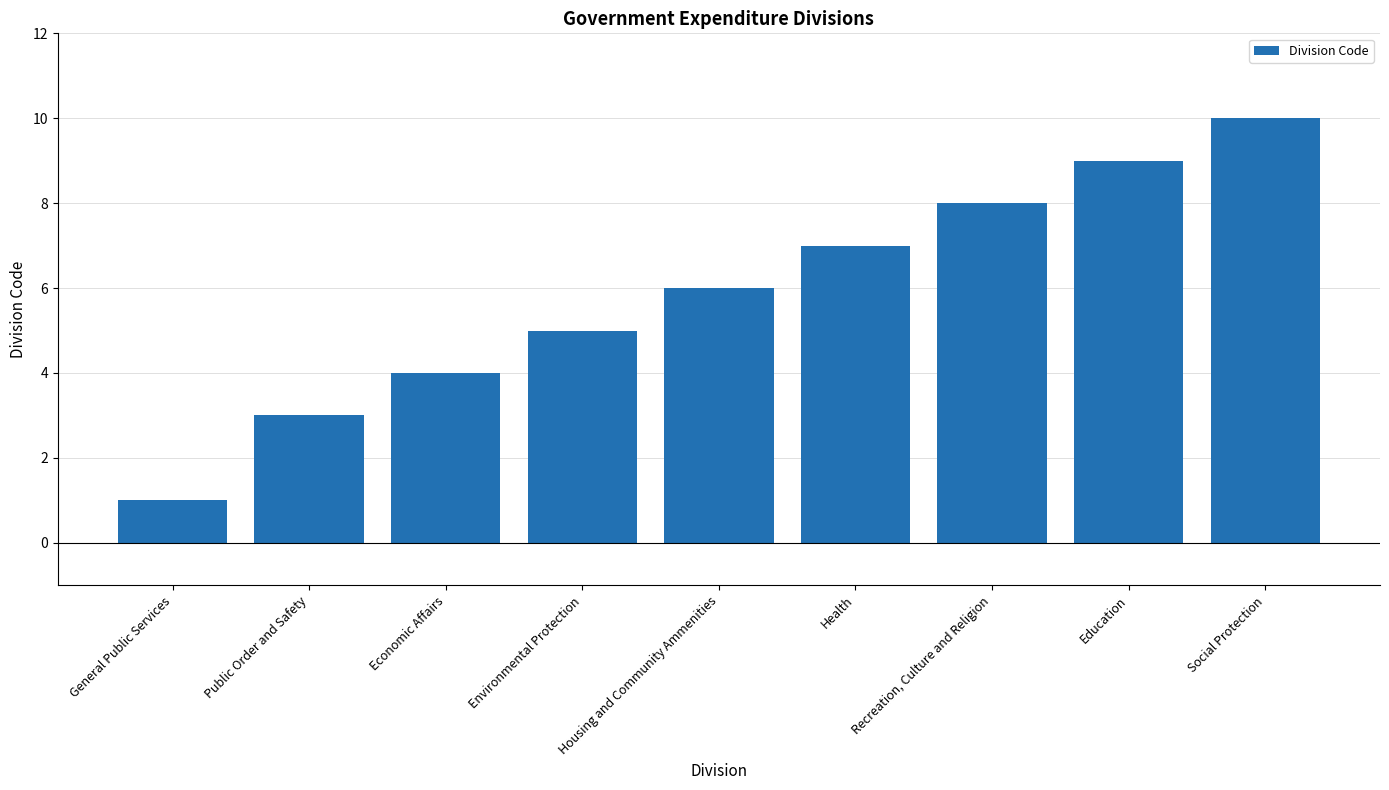

Is it true that the value at Social Protection is 10?

True